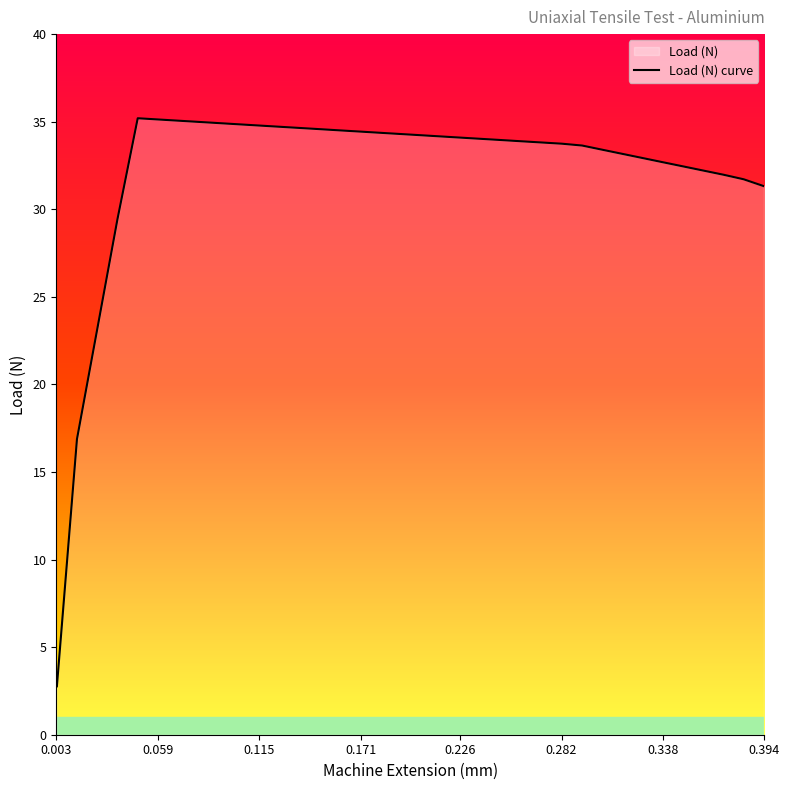

What is the smallest value displayed?

2.8